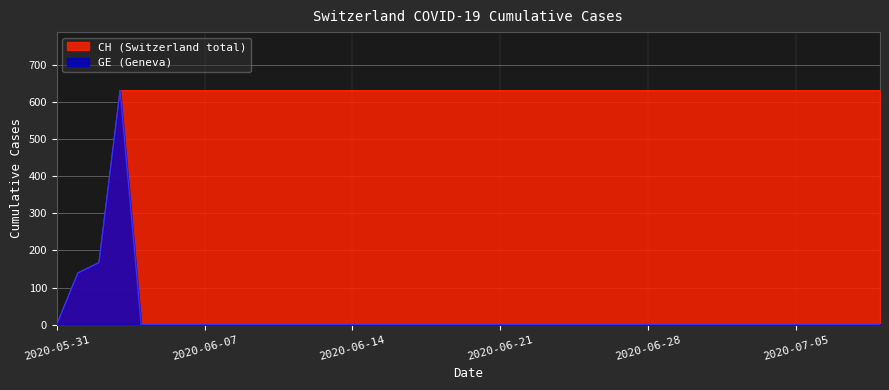

What is the sum of the CH values at 2020-06-30 and 2020-06-23?

1262